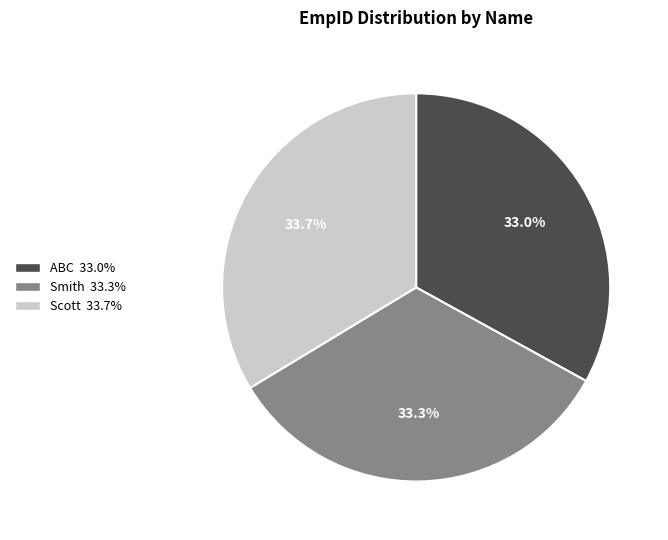

What percentage is NOT represented by Smith?

66.7%